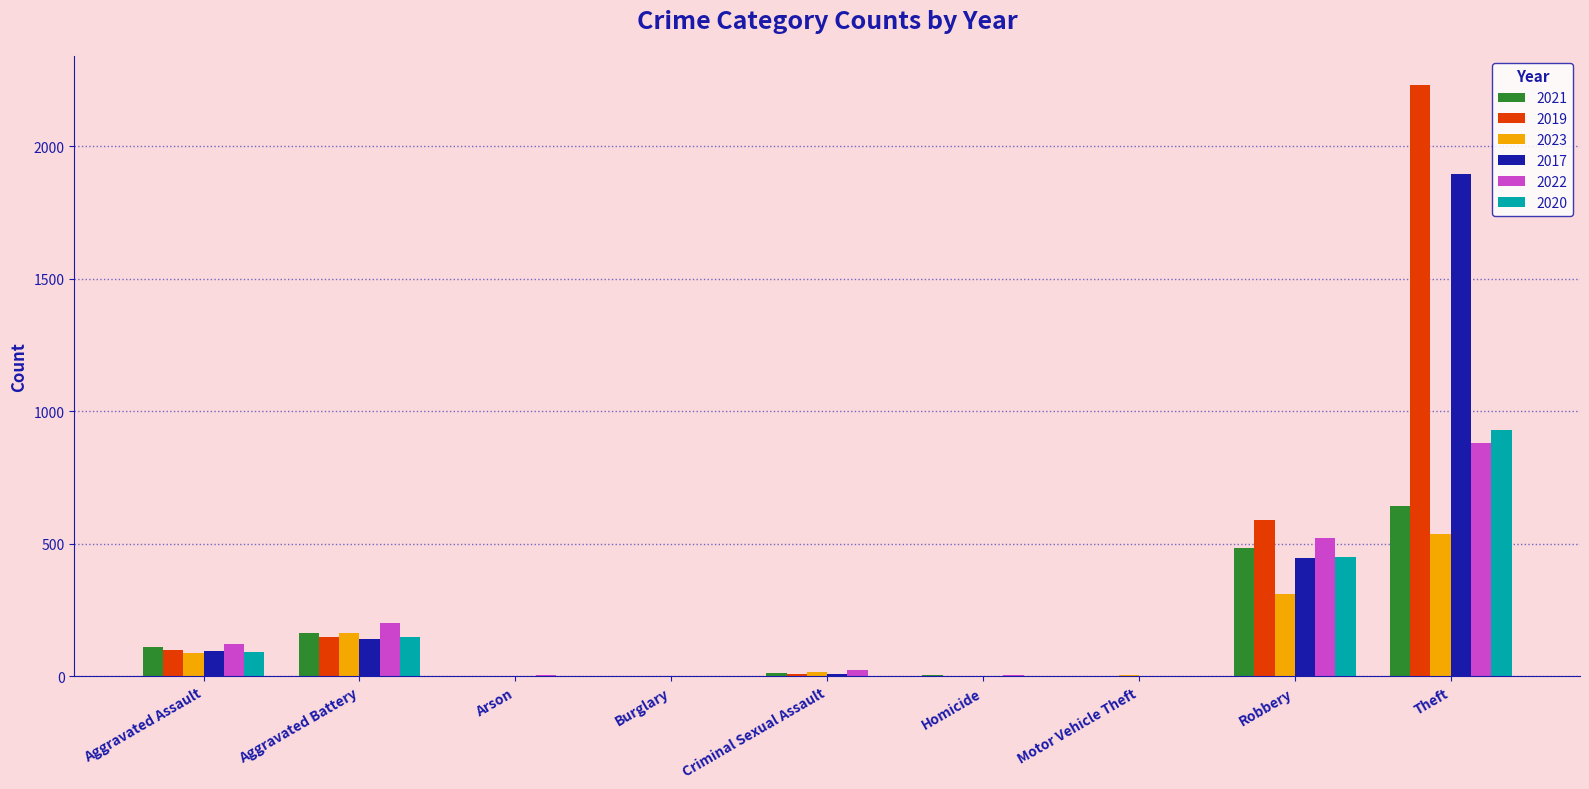

What is the average value of the 2017 series?

288